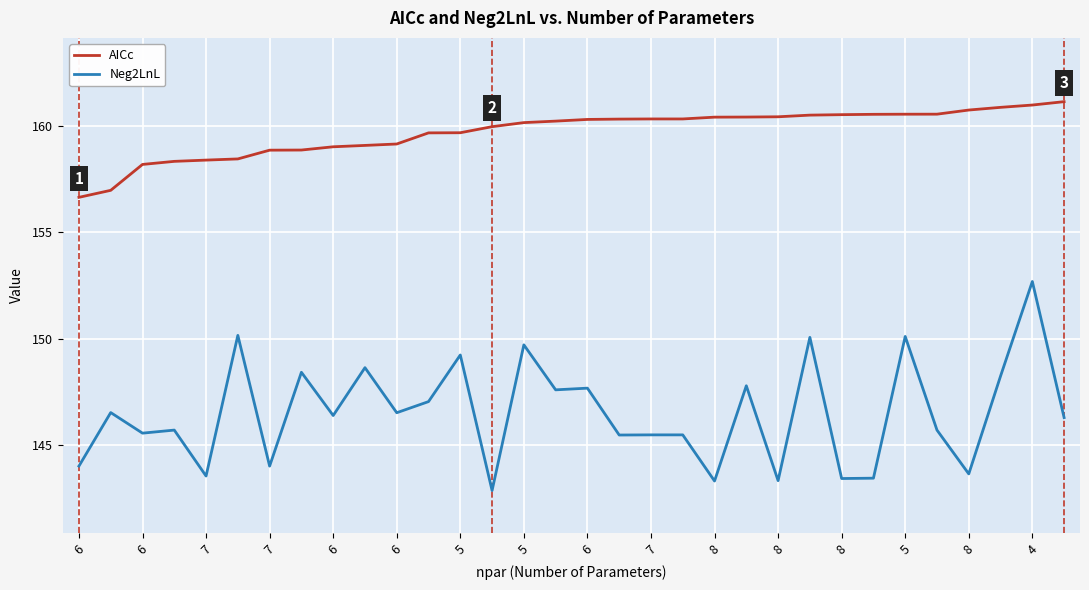

Count the number of categories in the chart.

32